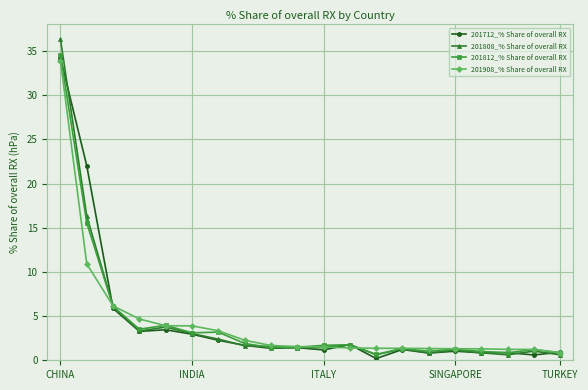

What is the value of the 201812_% Share of overall RX point at the 2nd from the left?

15.6